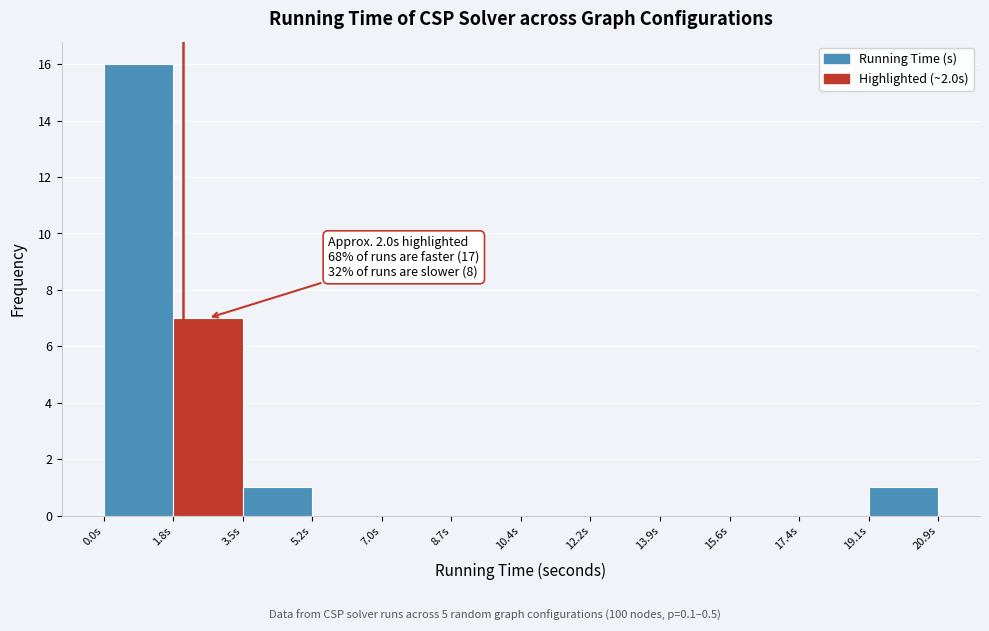

Over which range of the x-axis is the bar tallest?

0.0 to 1.8